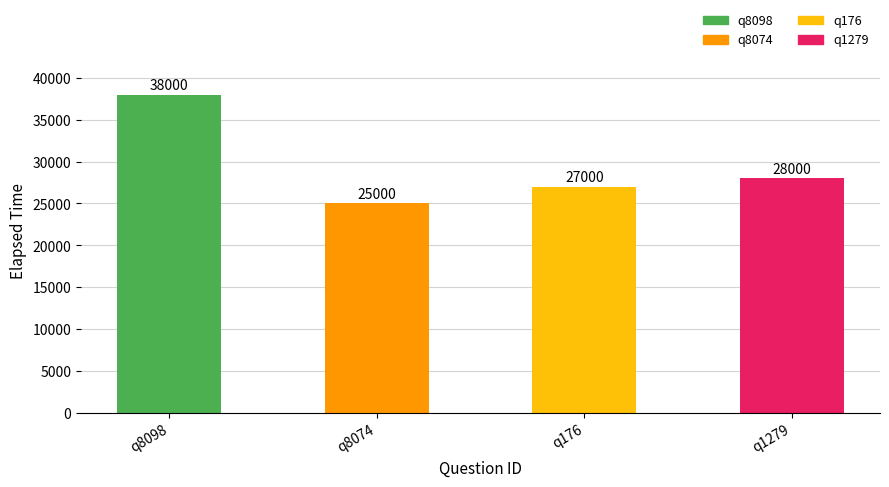

Which has a higher value, q8074 or q1279?

q1279